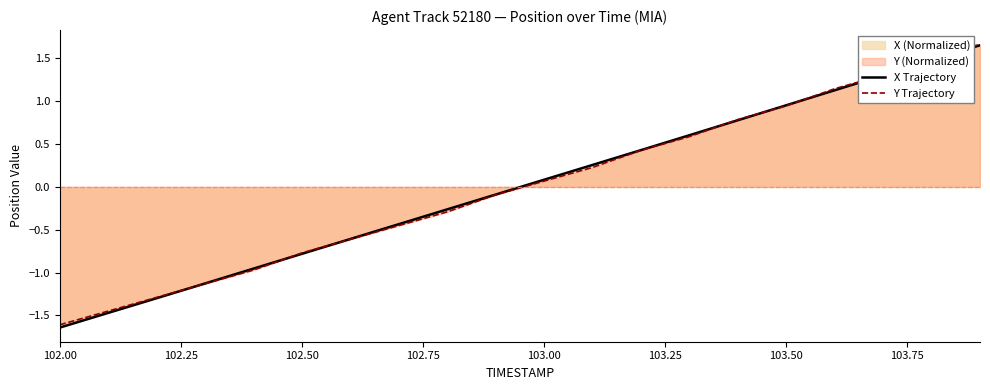

How many values in X Trajectory are above zero?

10